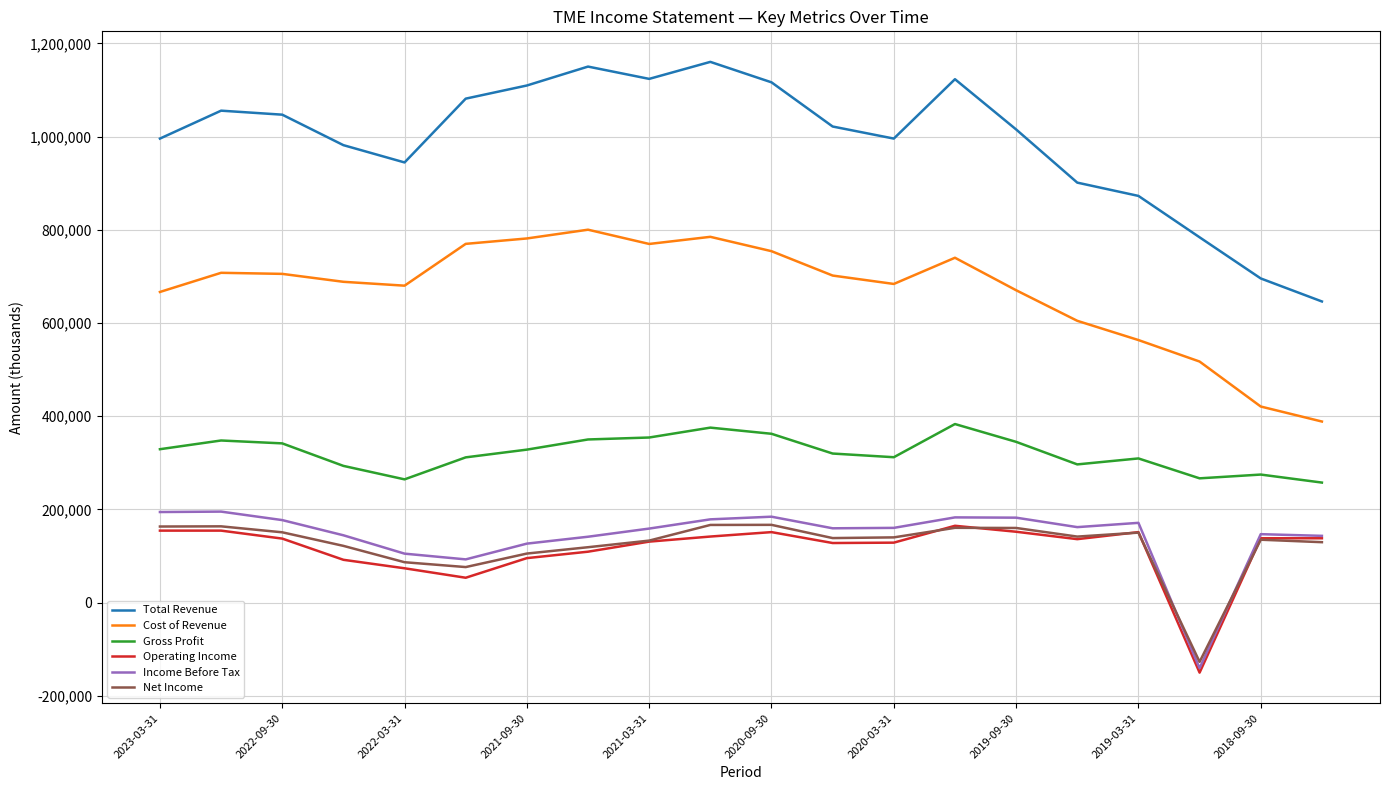

At how many categories does at least one series exceed 88693?

20